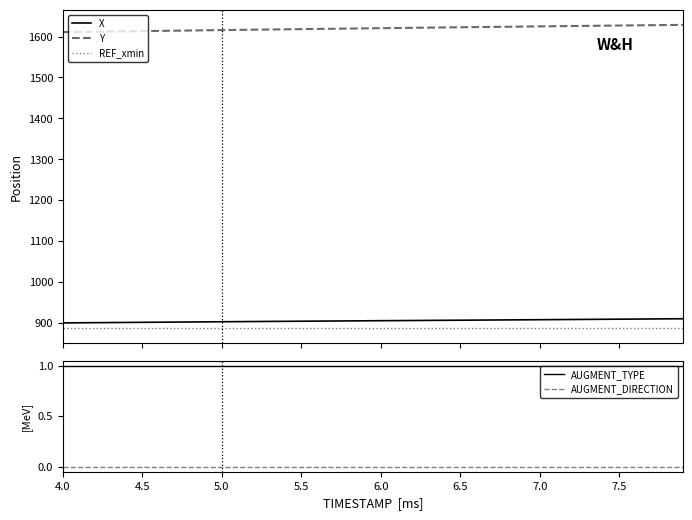

True or false: REF_xmin and Y cross at least once.

False